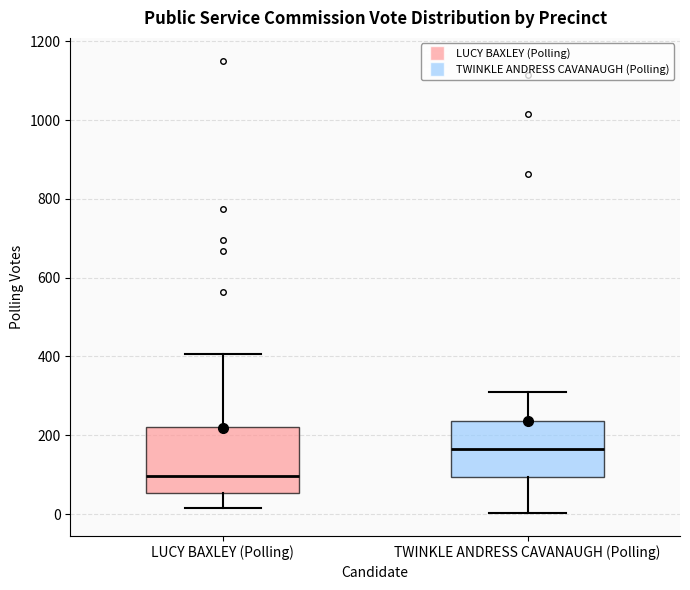

Comparing the boxes themselves (not the whiskers), which one is the tallest?

LUCY BAXLEY (Polling)